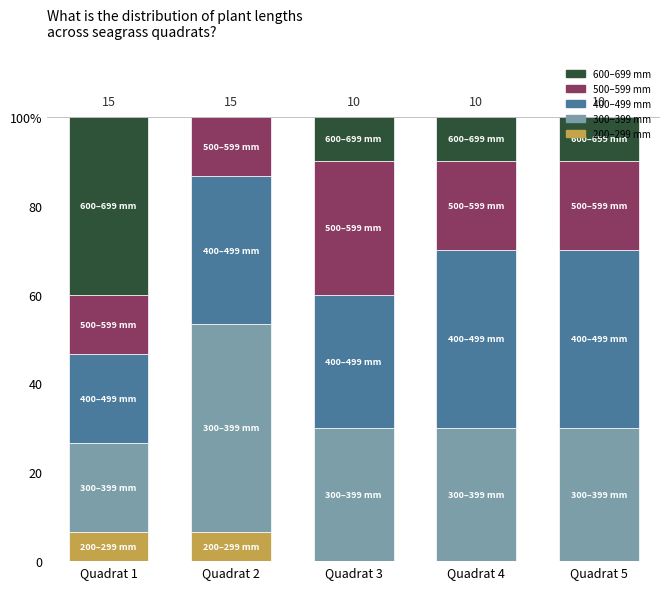

What are all the series names shown in the legend?

600–699 mm, 500–599 mm, 400–499 mm, 300–399 mm, 200–299 mm